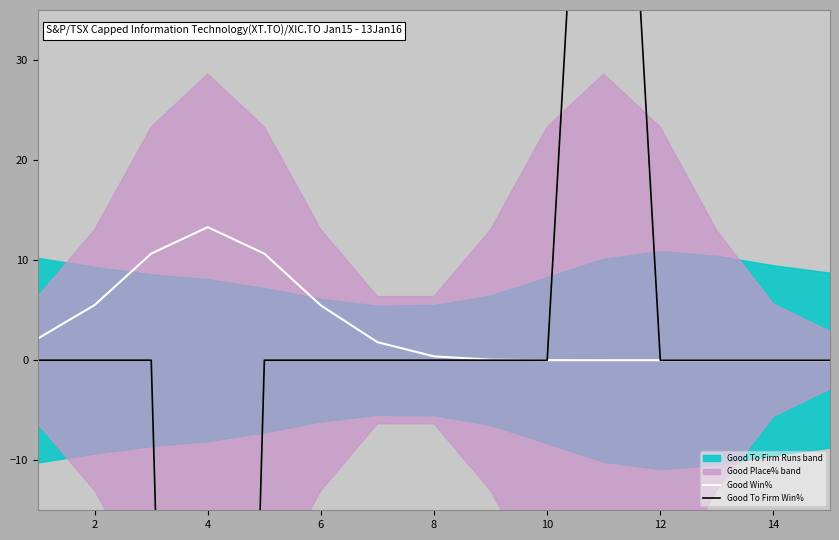

The value of Good Win% at 6 is 3.7. True or false?

False